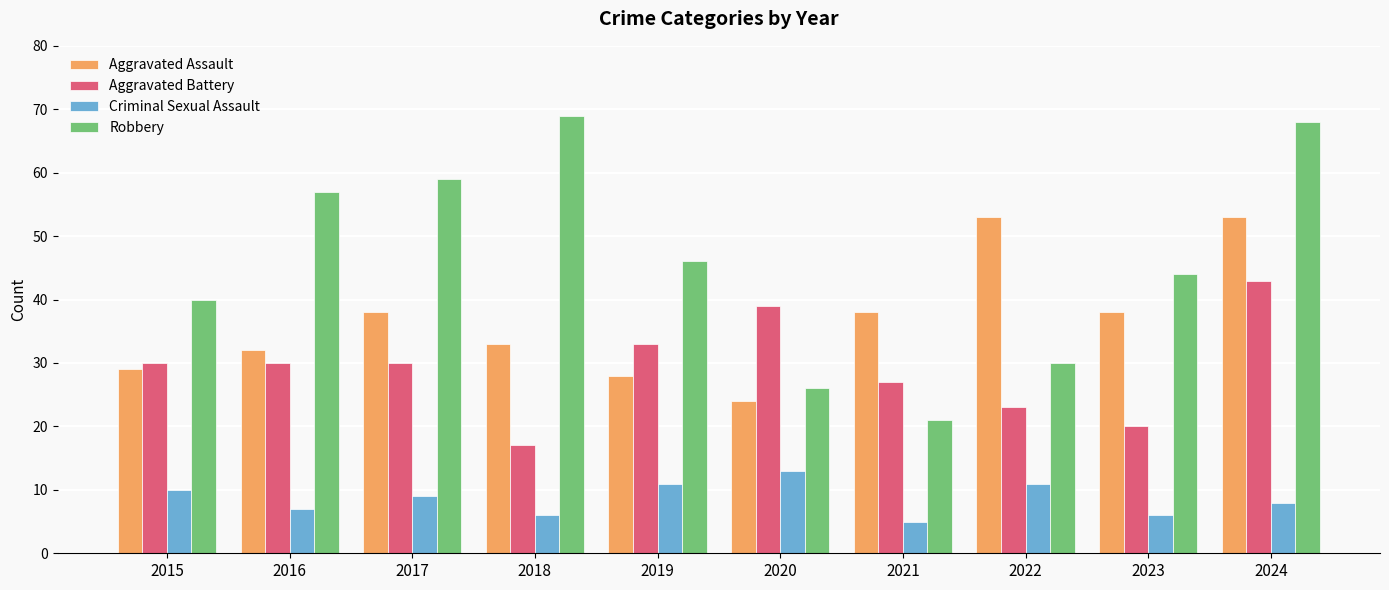

Reading right to left, what are all the values shown in this chart?

Aggravated Assault: 2024=53	2023=38	2022=53	2021=38	2020=24	2019=28	2018=33	2017=38	2016=32	2015=29
Aggravated Battery: 2024=43	2023=20	2022=23	2021=27	2020=39	2019=33	2018=17	2017=30	2016=30	2015=30
Criminal Sexual Assault: 2024=8	2023=6	2022=11	2021=5	2020=13	2019=11	2018=6	2017=9	2016=7	2015=10
Robbery: 2024=68	2023=44	2022=30	2021=21	2020=26	2019=46	2018=69	2017=59	2016=57	2015=40